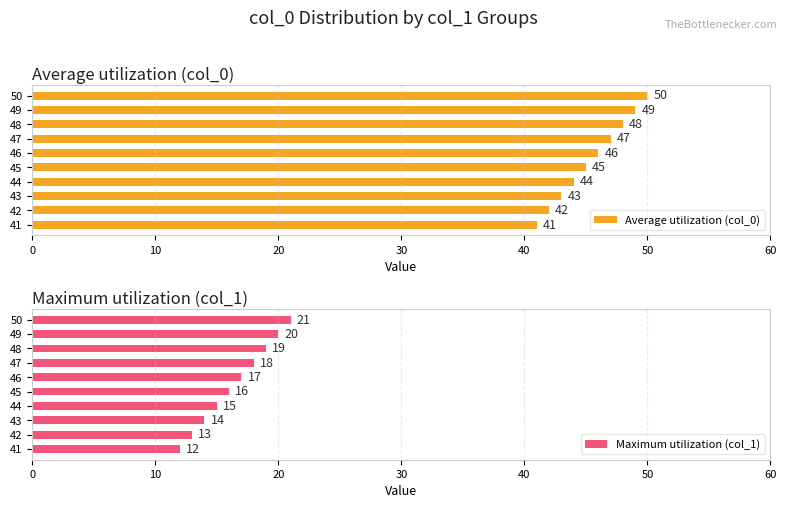

What is the value of the Average utilization (col_0) bar at the 9th from the left?

49